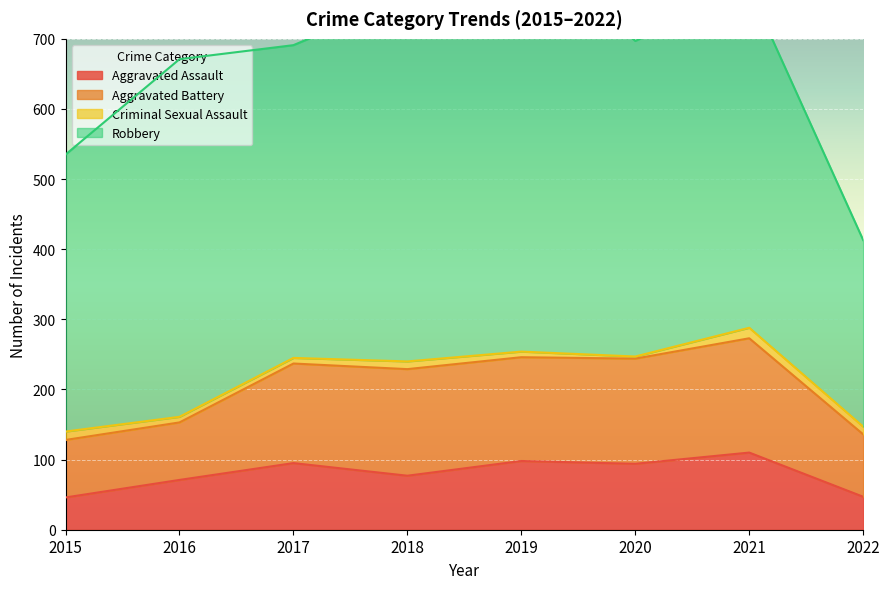

Reading left to right, list all the values displayed in this chart.

Aggravated Assault: 2015=46	2016=71	2017=95	2018=77	2019=98	2020=94	2021=110	2022=47
Aggravated Battery: 2015=82	2016=82	2017=142	2018=152	2019=148	2020=150	2021=163	2022=89
Criminal Sexual Assault: 2015=12	2016=8	2017=8	2018=11	2019=8	2020=3	2021=15	2022=11
Robbery: 2015=395	2016=510	2017=446	2018=519	2019=591	2020=450	2021=484	2022=266